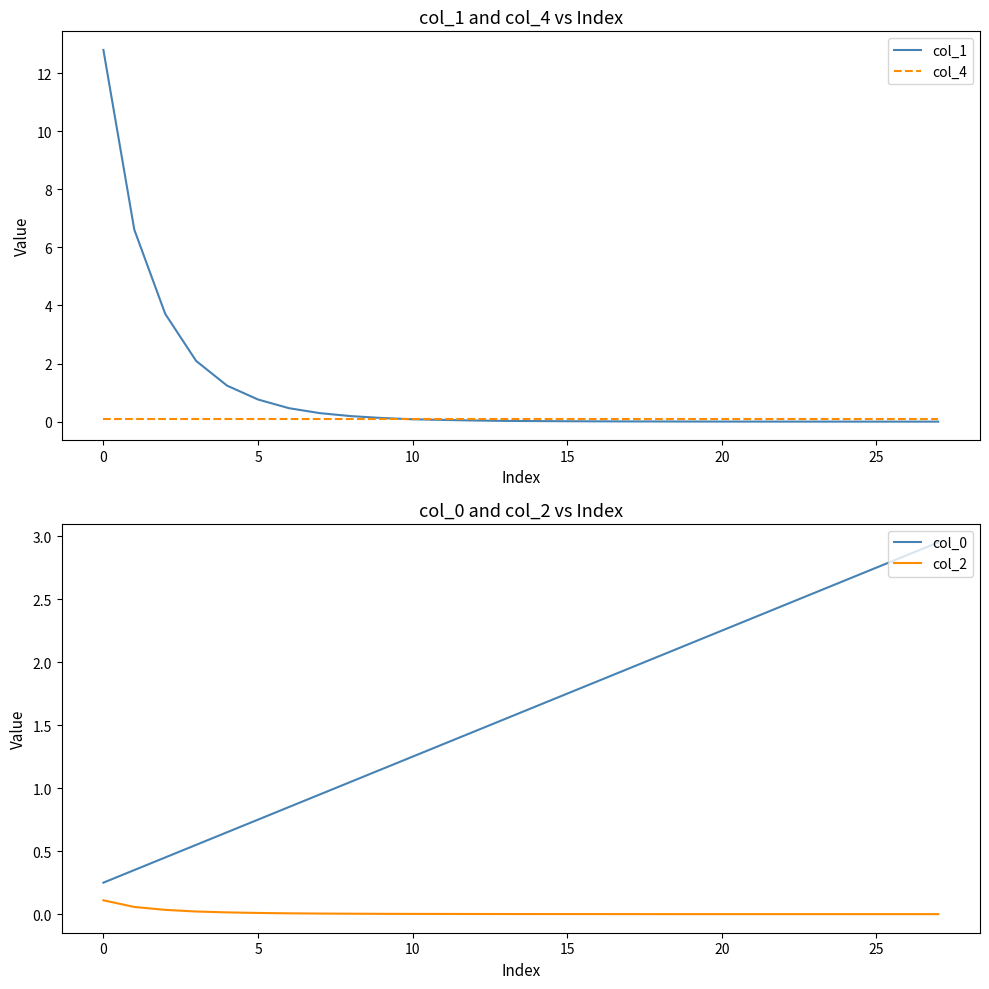

Is it true that col_4 equals 0.1 at 5?

True